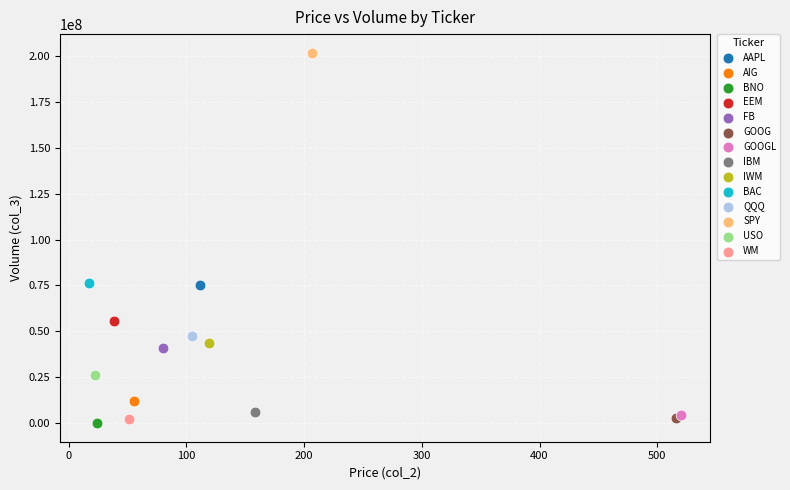

What are all the series names shown in the legend?

AAPL, AIG, BNO, EEM, FB, GOOG, GOOGL, IBM, IWM, BAC, QQQ, SPY, USO, WM